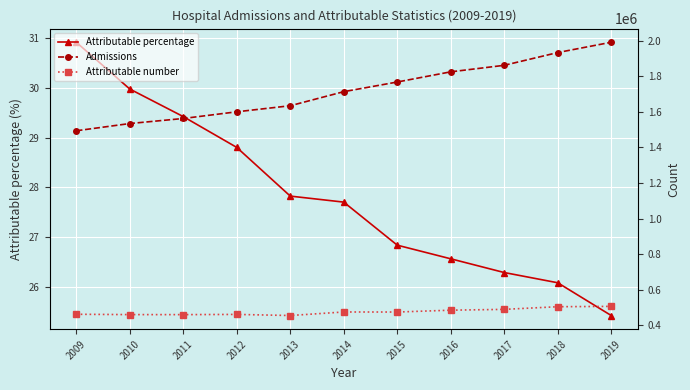

Where does the Admissions series first go above 1713330?

2015